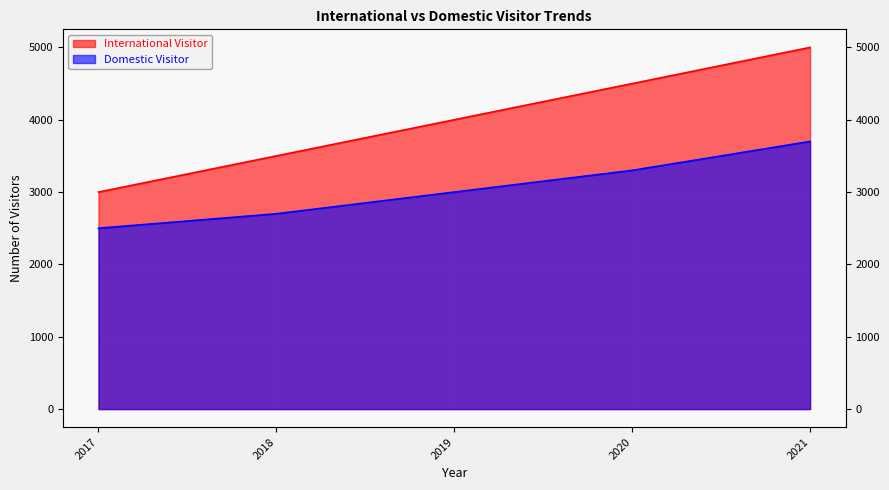

What is the average value of the International Visitor series?

4000